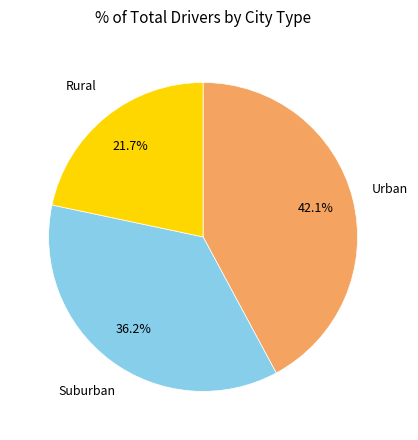

Is there a majority slice in this chart?

No